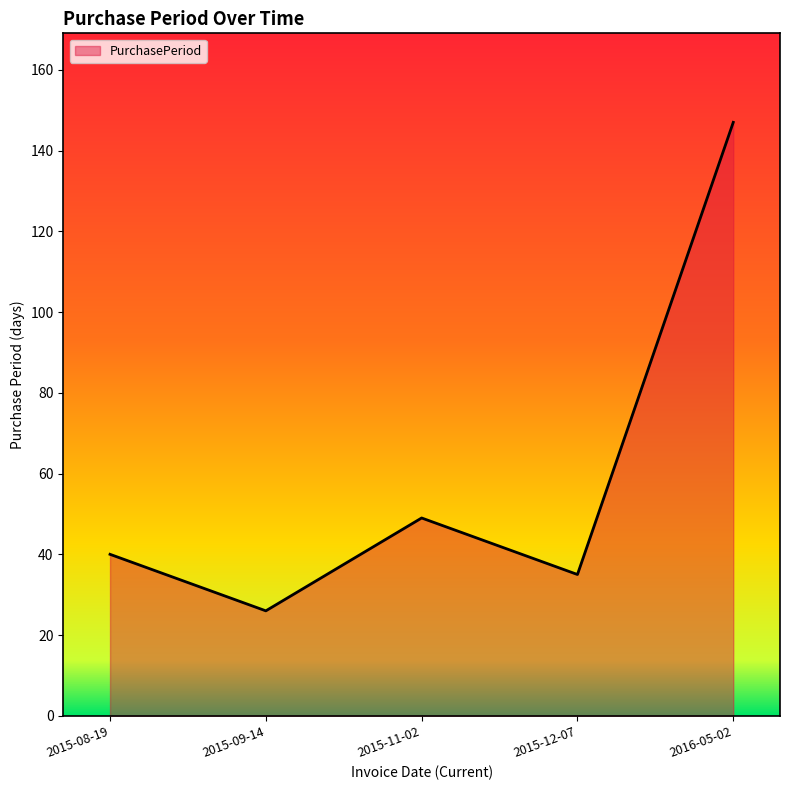

At which category does the chart reach its minimum across all series?

2015-09-14